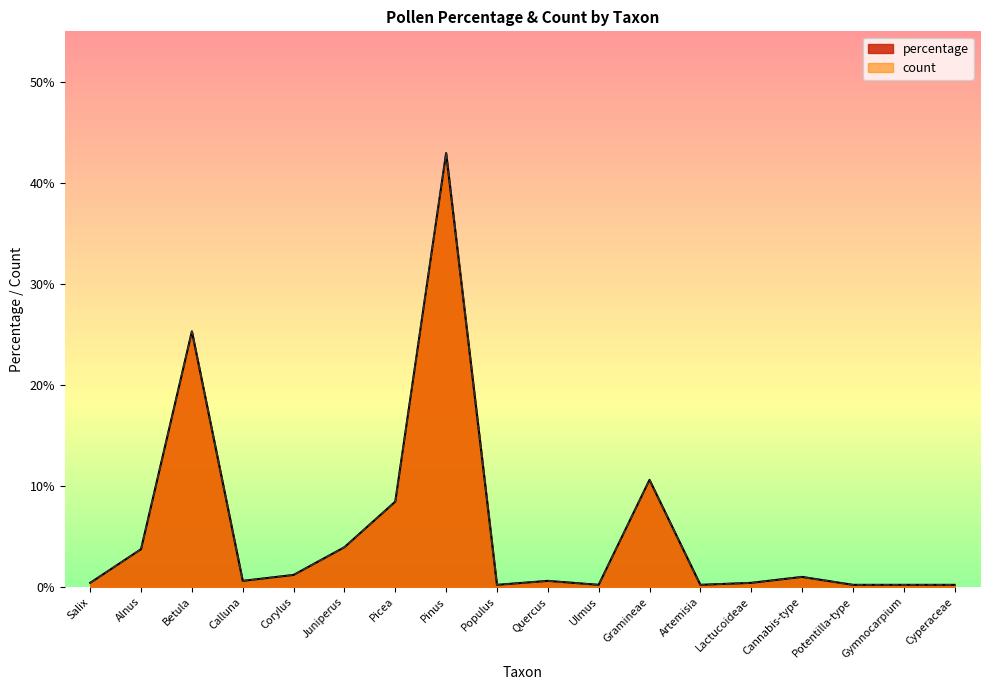

True or false: percentage and count intersect in this chart.

False